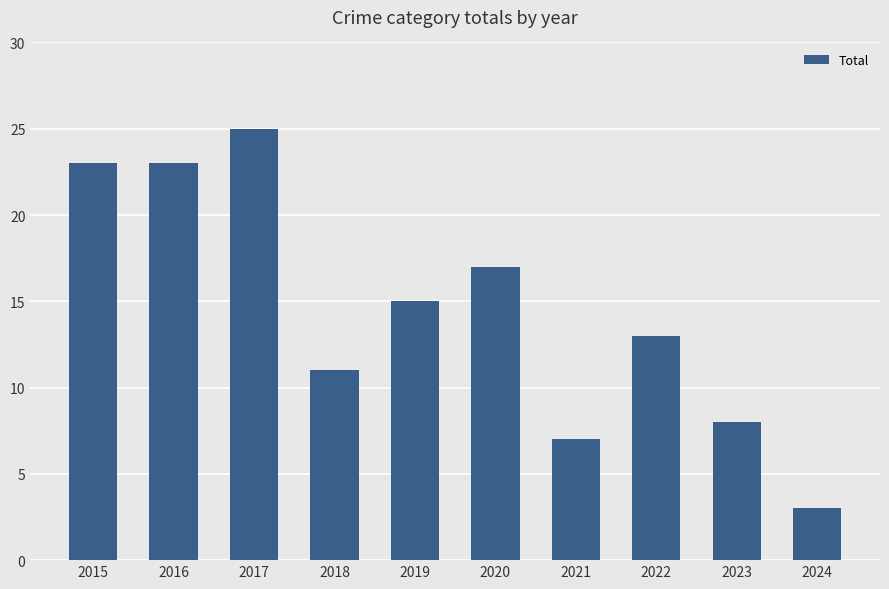

What is the sum of all values?

145